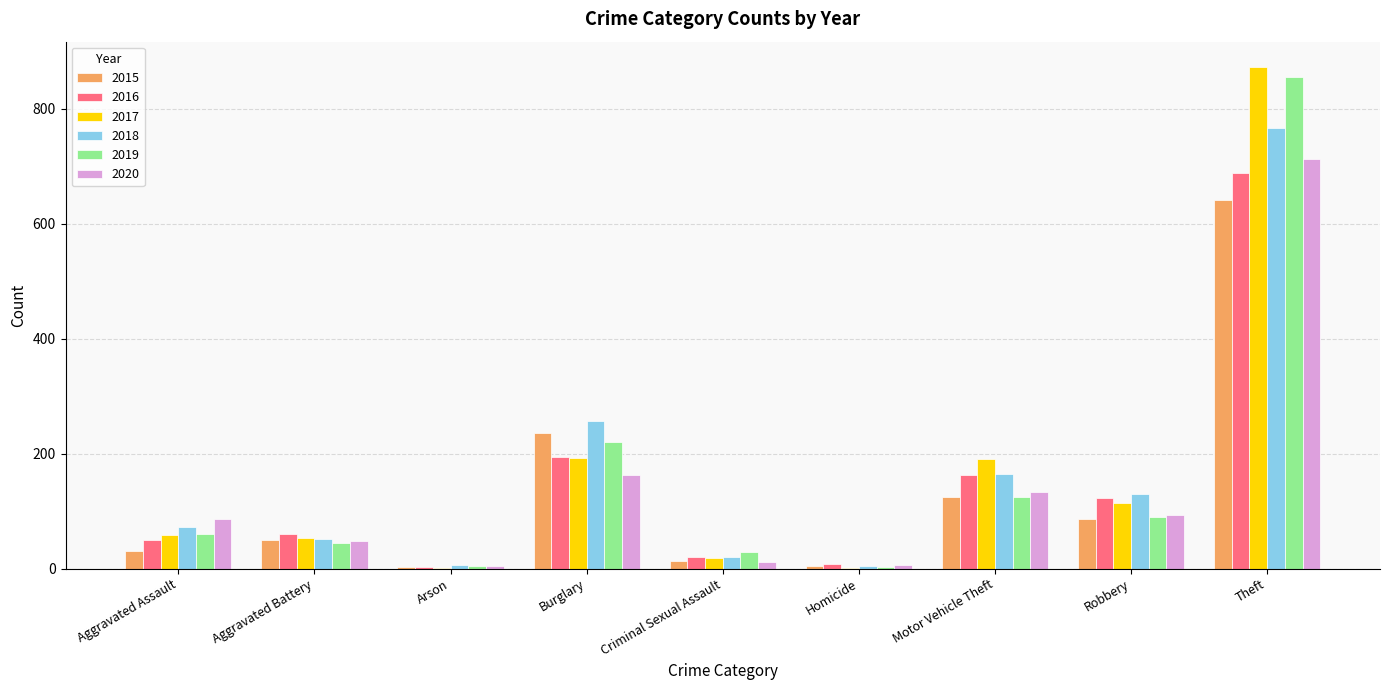

At which label does 2019 reach its peak?

Theft